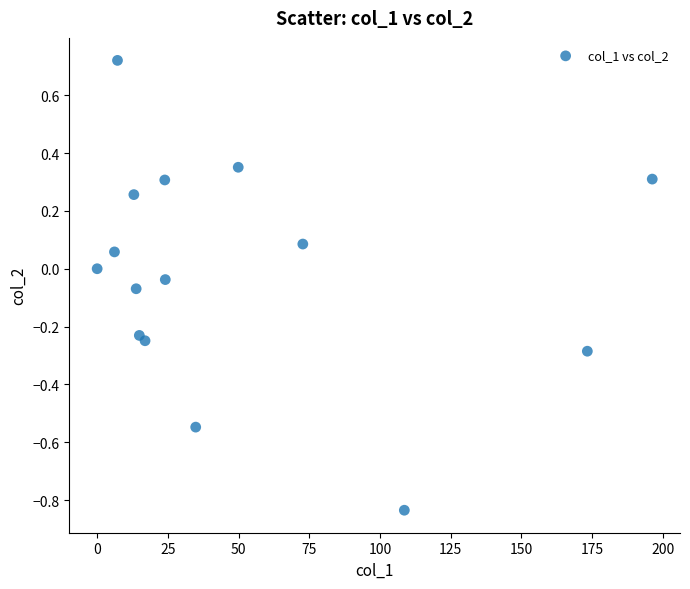

What is the range of X values (max minus min)?

196.3